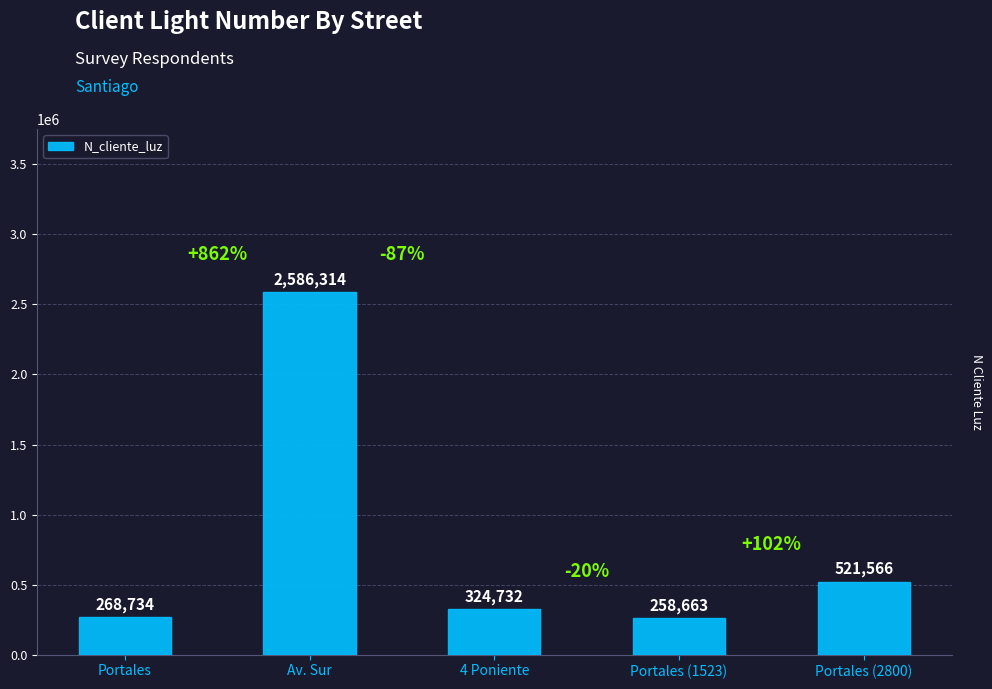

What is the average value?

792002